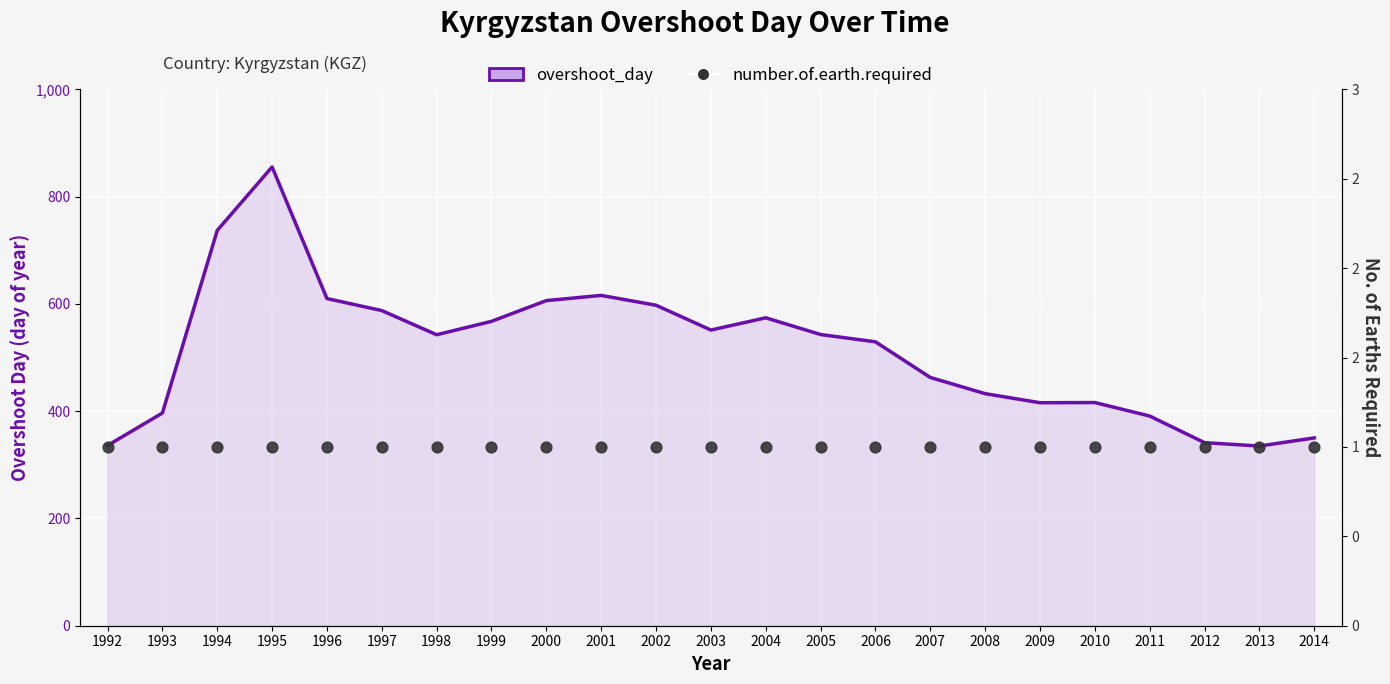

At which category is the sum across all series the highest?

1995